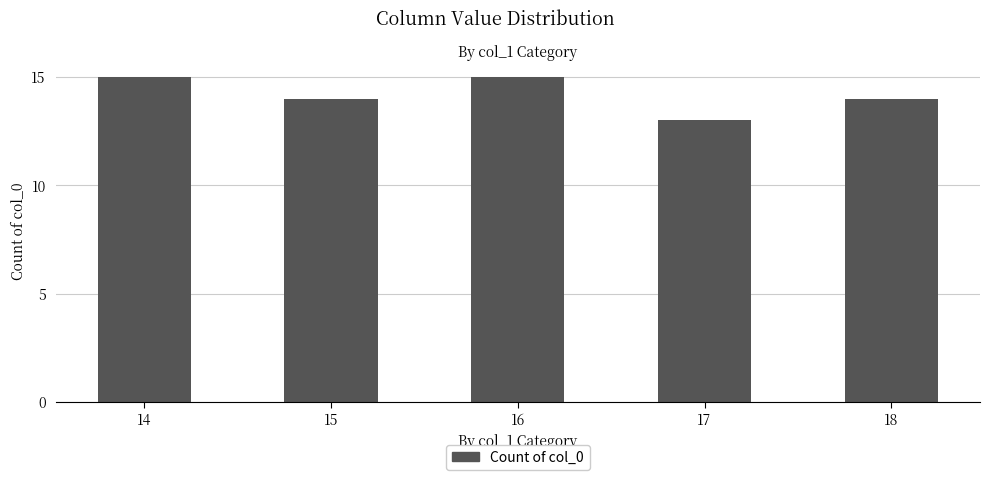

How many distinct data groups are displayed?

1